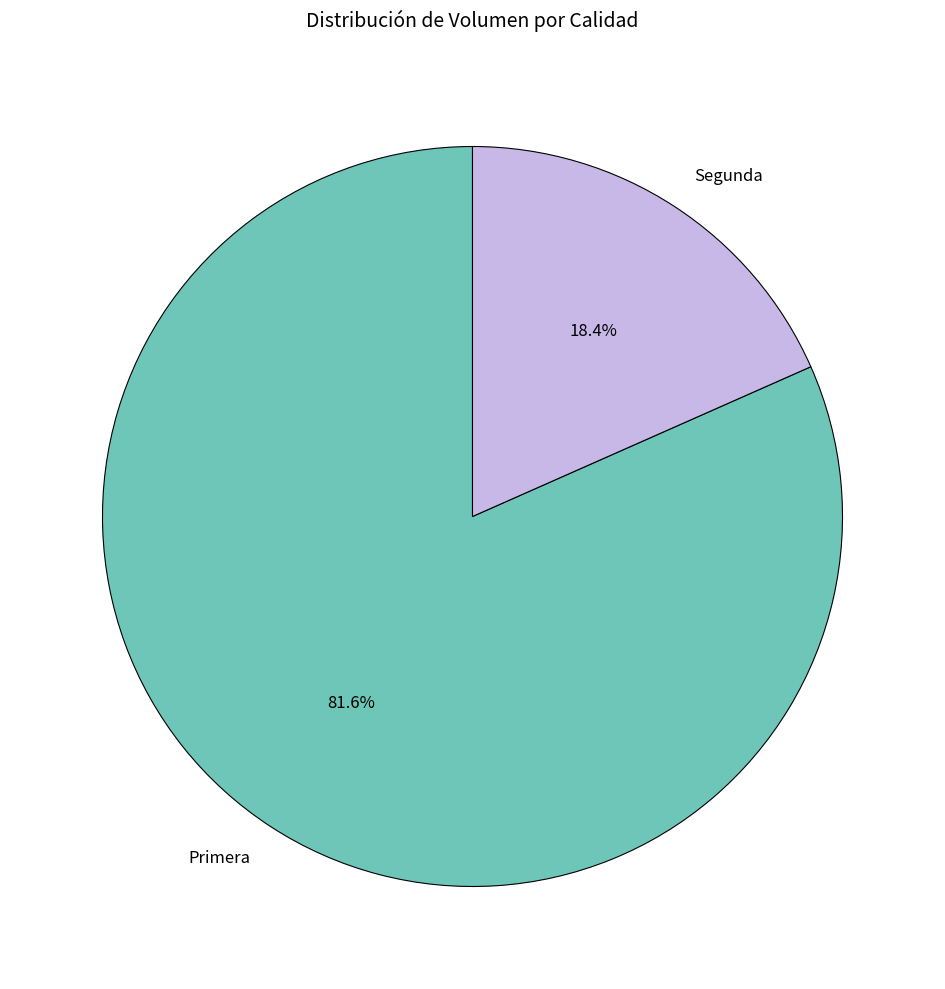

To the nearest percent, what is the difference between the largest and smallest slice percentages?

63%